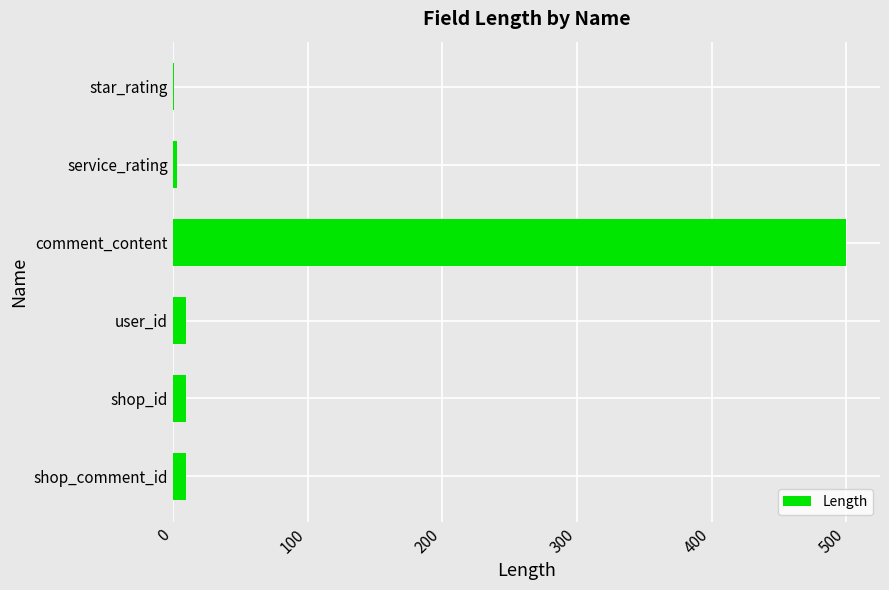

What is the greatest value displayed?

500